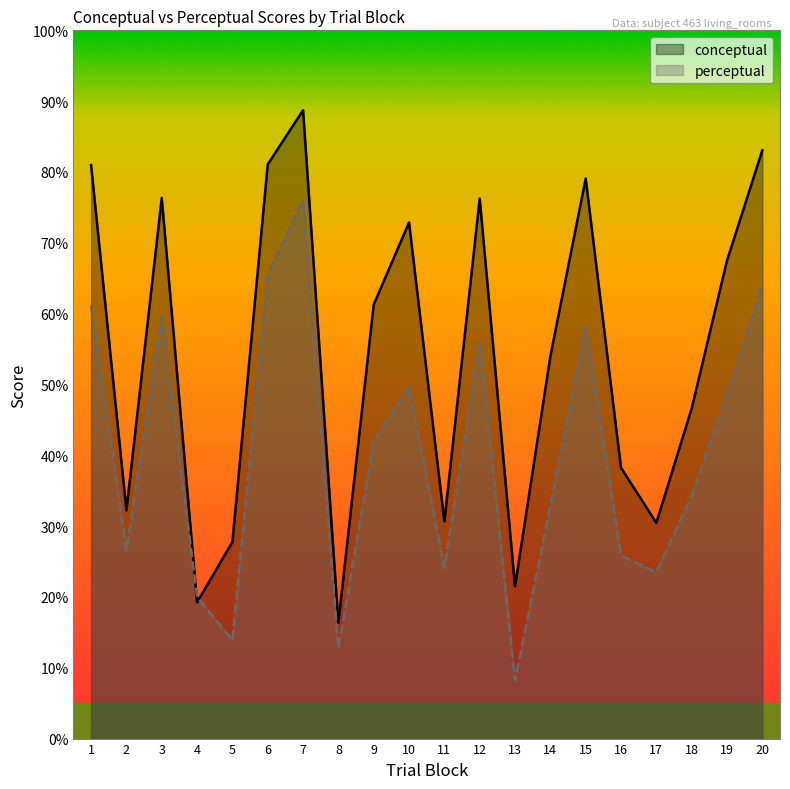

Rank the series by their average value, from highest to lowest.

conceptual, perceptual